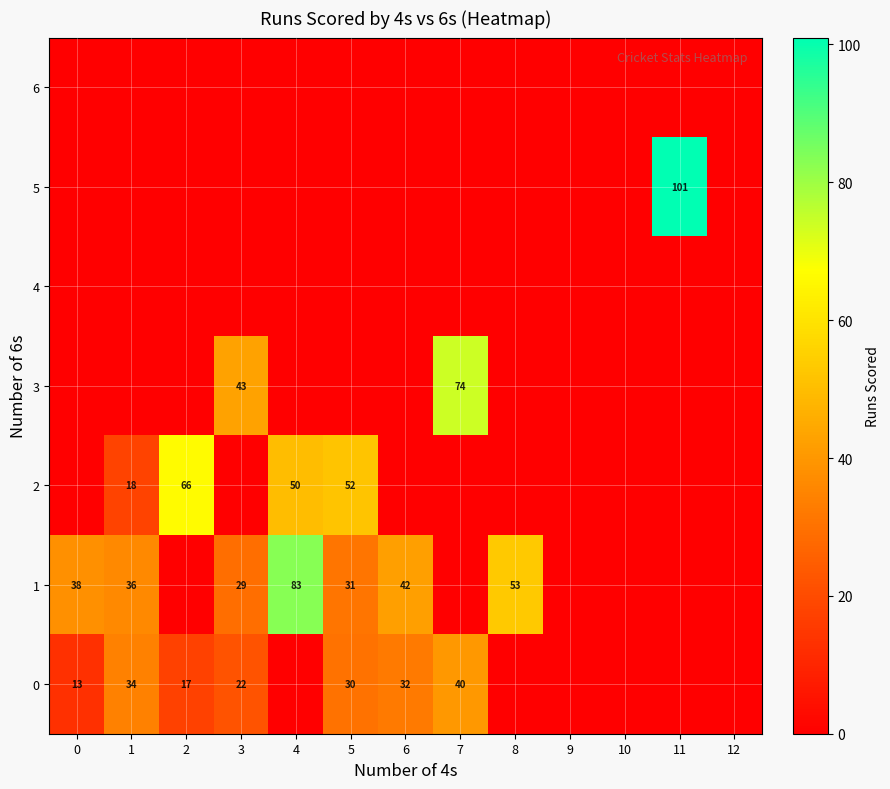

Count the number of data series in this chart.

7